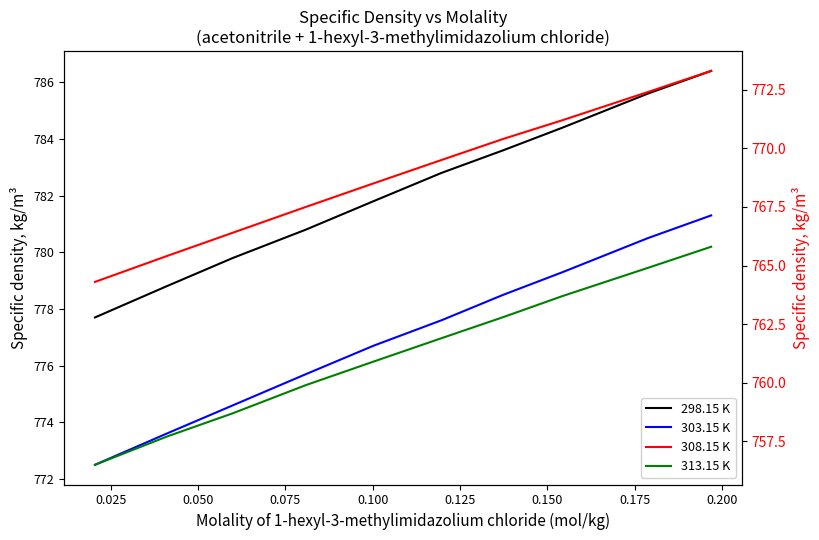

What is the value of the 303.15 K point at the 5th from the left?

776.7